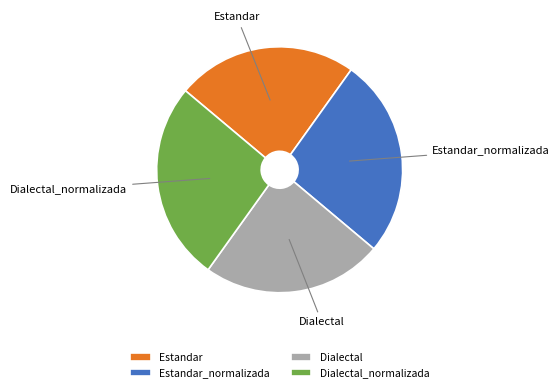

Between Dialectal_normalizada and Dialectal, which is larger?

Dialectal_normalizada